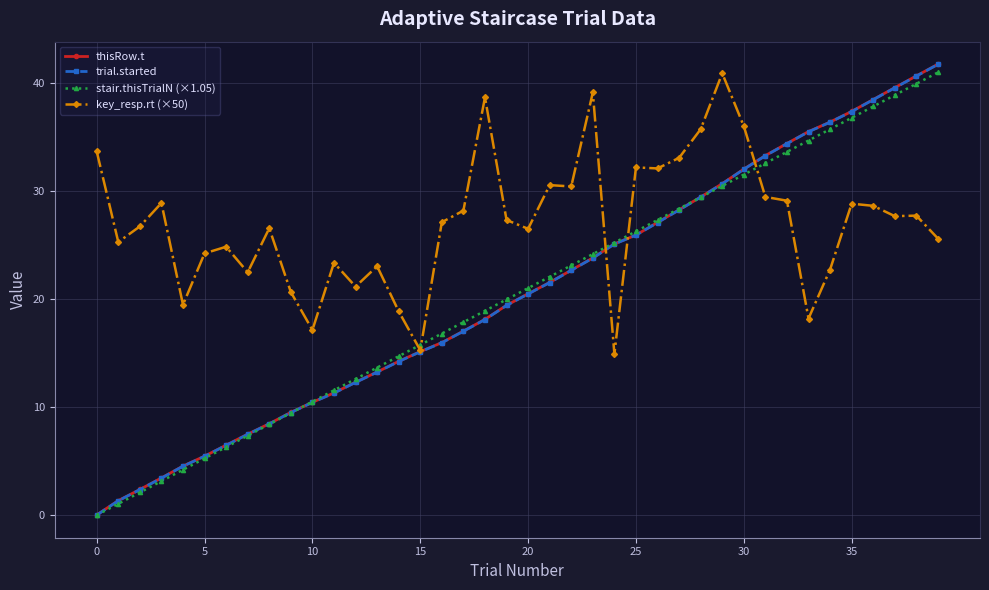

What is the maximum value shown in the chart?

41.7